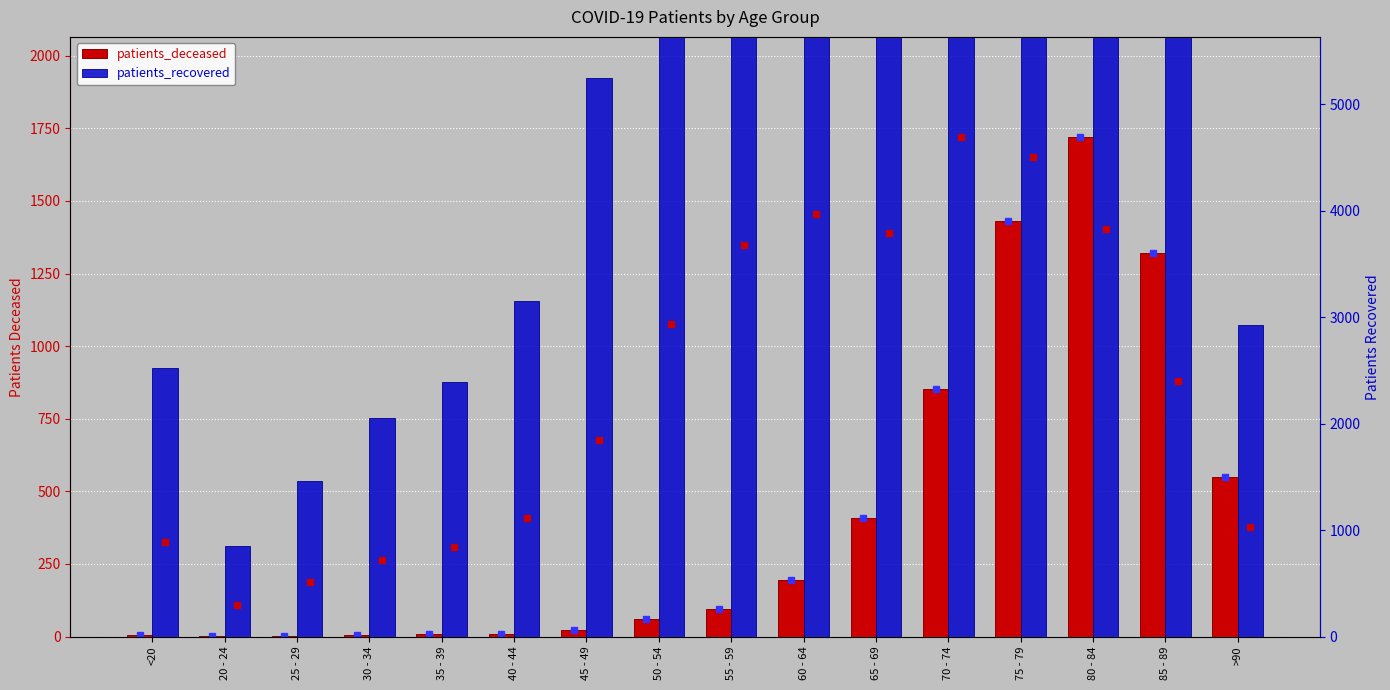

What is the difference between the maximum and minimum values in the patients_recovered series?

4584